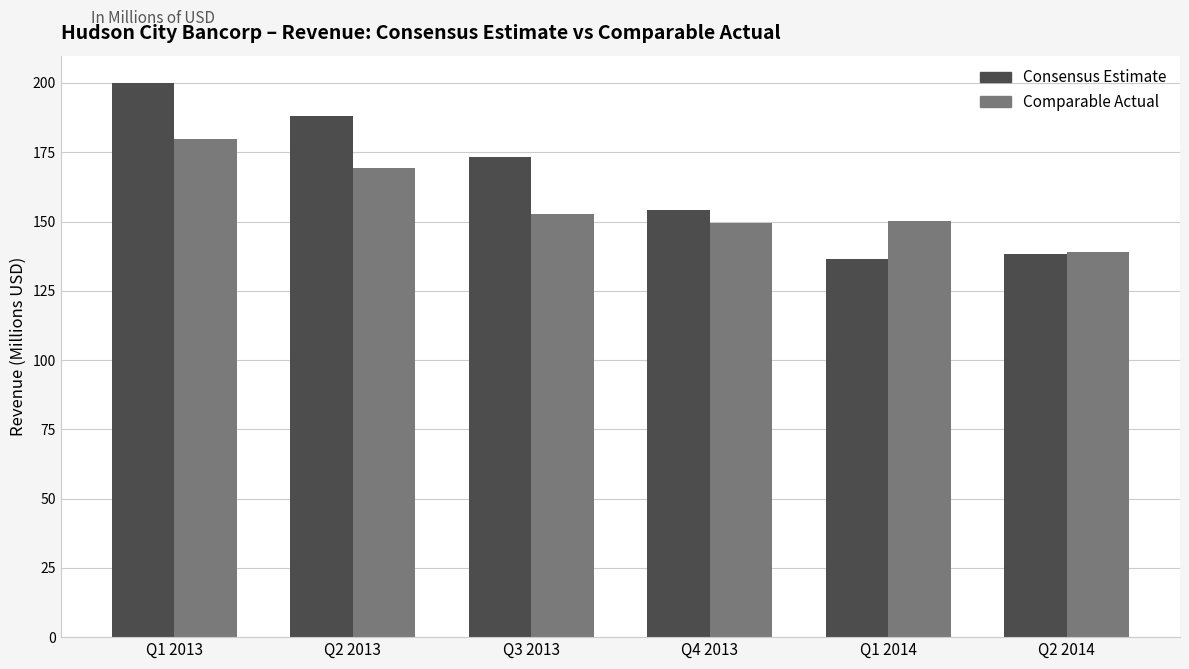

What is the difference between the maximum and minimum values in the Consensus Estimate series?

63.5